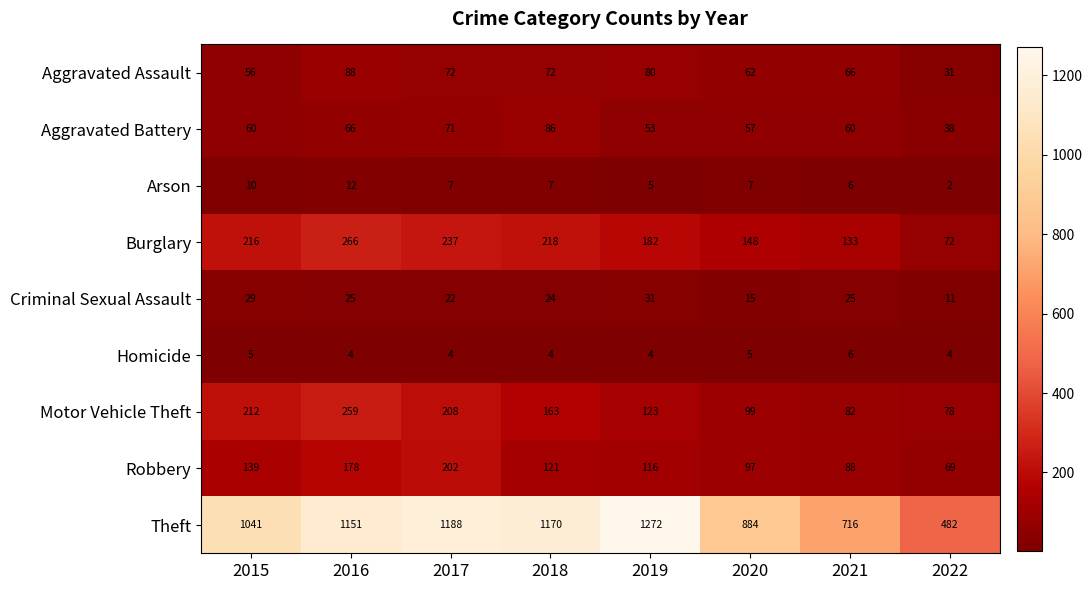

Which category has the highest value across all series?

2019